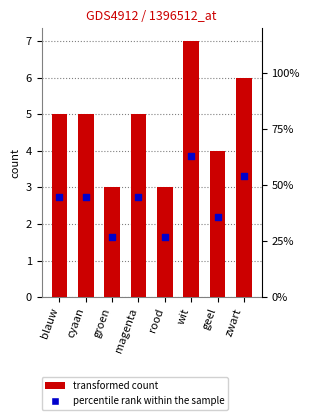

What is the ratio of the value at groen to the value at magenta?

0.6